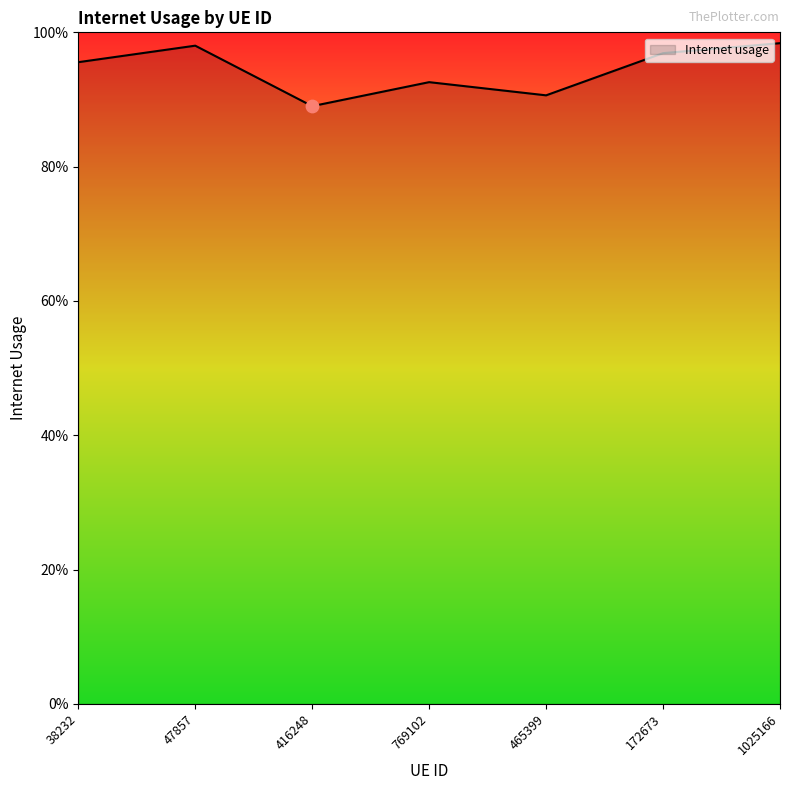

Which has a higher value, 38232 or 172673?

172673